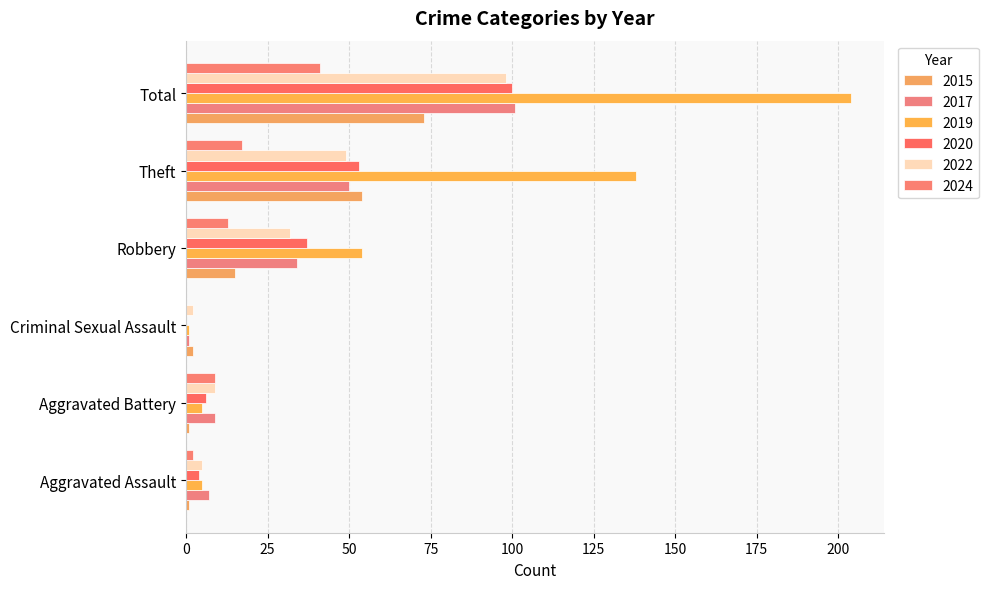

How many categories are shown in the chart?

6